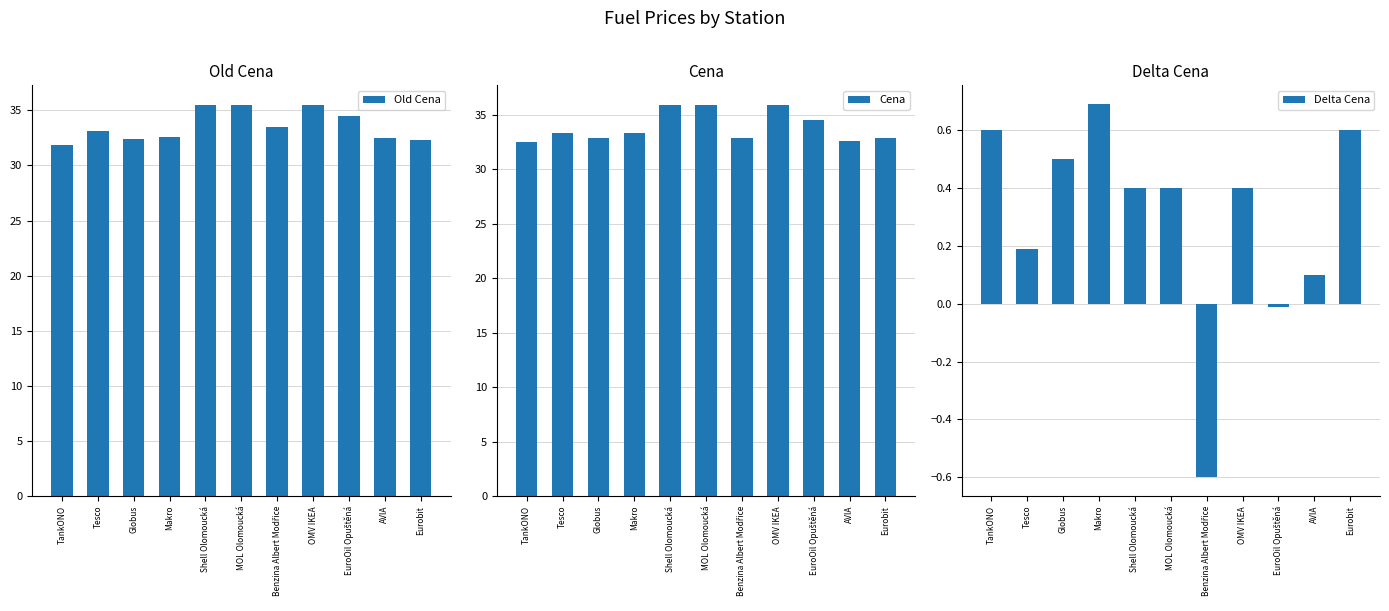

Between Makro and EuroOil Opuštěná, which series saw the biggest shift?

Old Cena